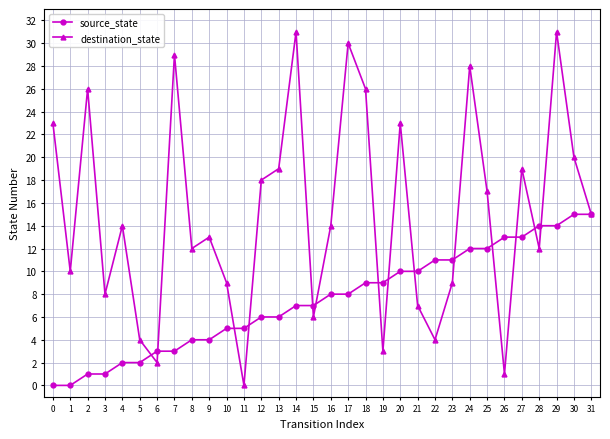

Rank the series by their average value, from highest to lowest.

destination_state, source_state